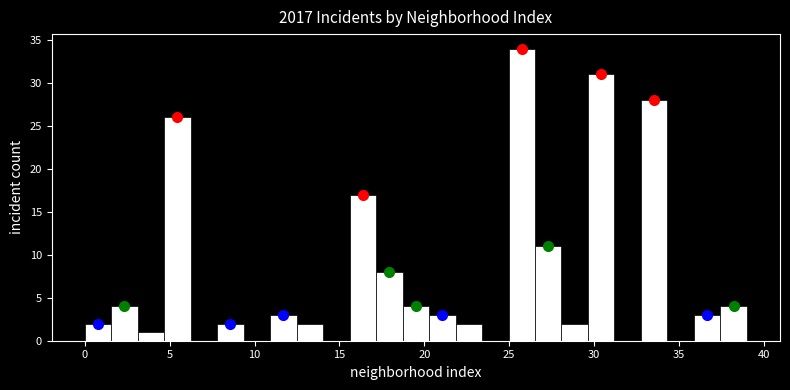

Read against the x-axis, roughly where is the centre of the tallest bar?

25.5